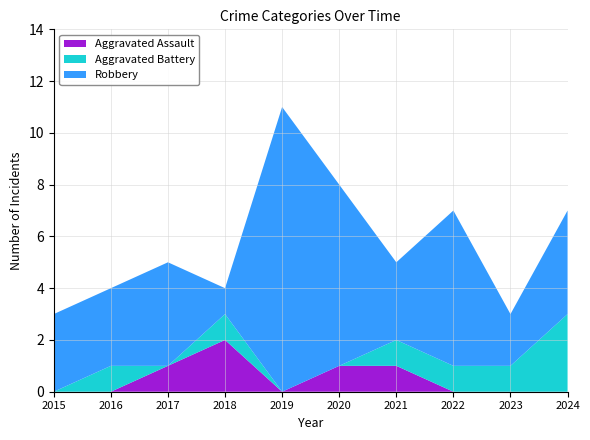

Reading left to right, what are all the values shown in this chart?

Aggravated Assault: 2015=0	2016=0	2017=1	2018=2	2019=0	2020=1	2021=1	2022=0	2023=0	2024=0
Aggravated Battery: 2015=0	2016=1	2017=0	2018=1	2019=0	2020=0	2021=1	2022=1	2023=1	2024=3
Robbery: 2015=3	2016=3	2017=4	2018=1	2019=11	2020=7	2021=3	2022=6	2023=2	2024=4